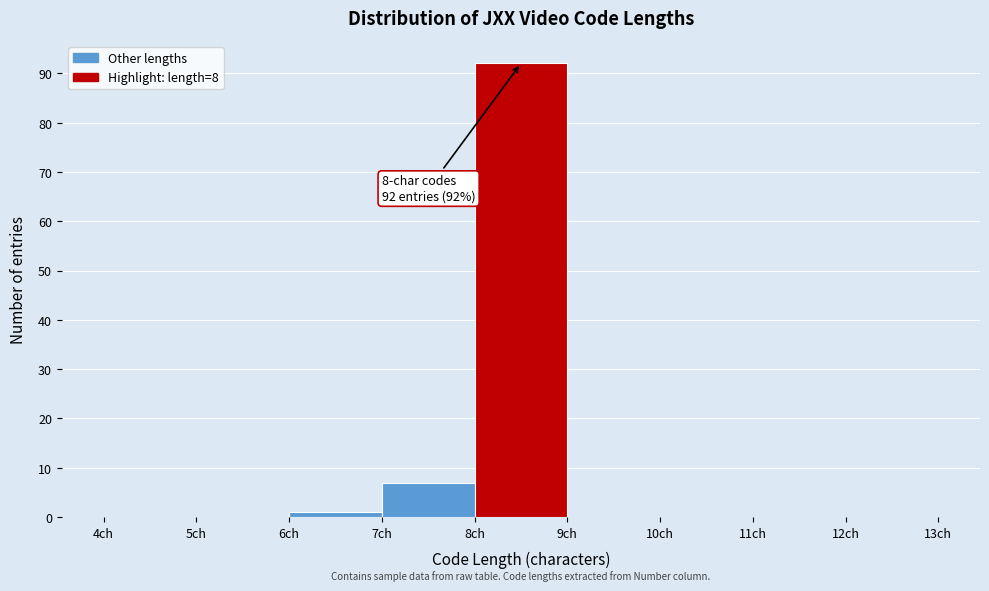

Over which range of the x-axis is the bar tallest?

8 to 9